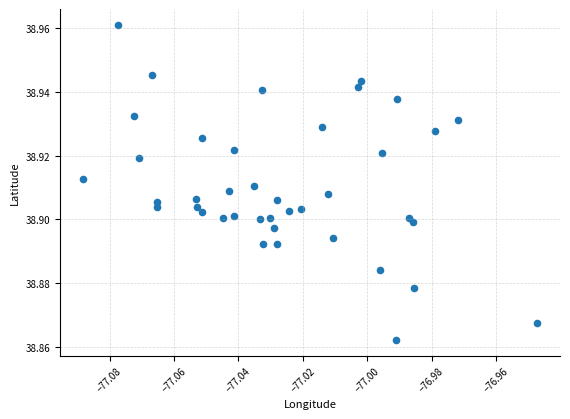

How many data points are displayed?

40